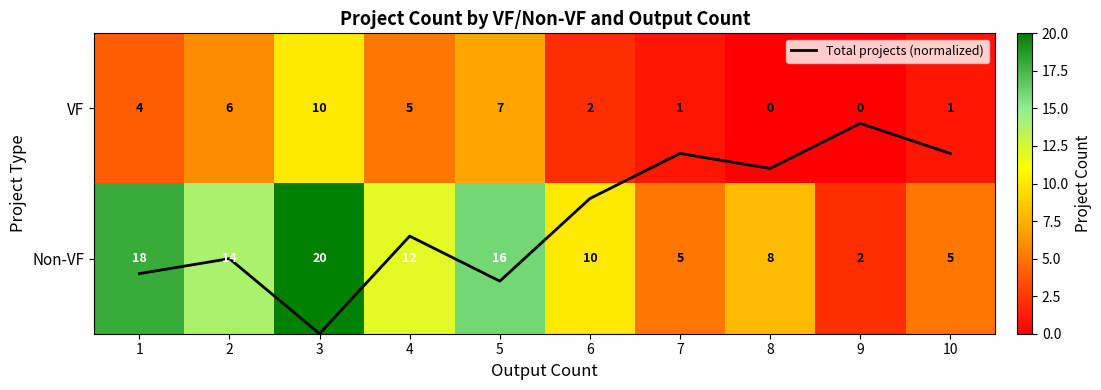

What is the average value of the Non-VF series?

11.0